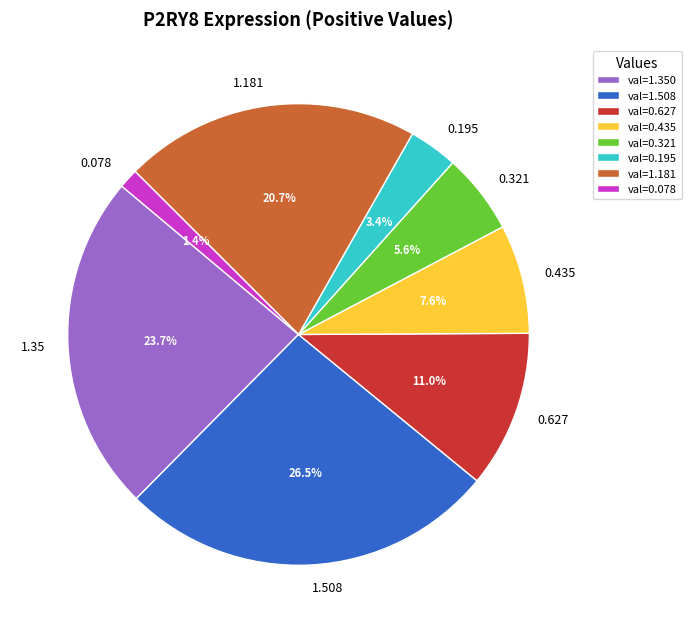

Is 0.195 the majority of the pie?

No